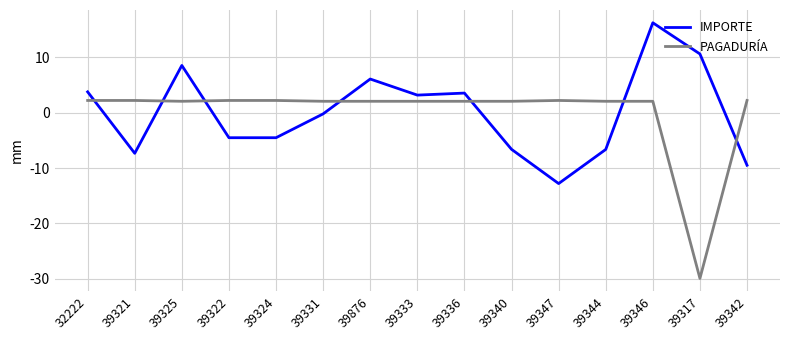

What is the difference between the IMPORTE values at 39322 and 39346?

20.8